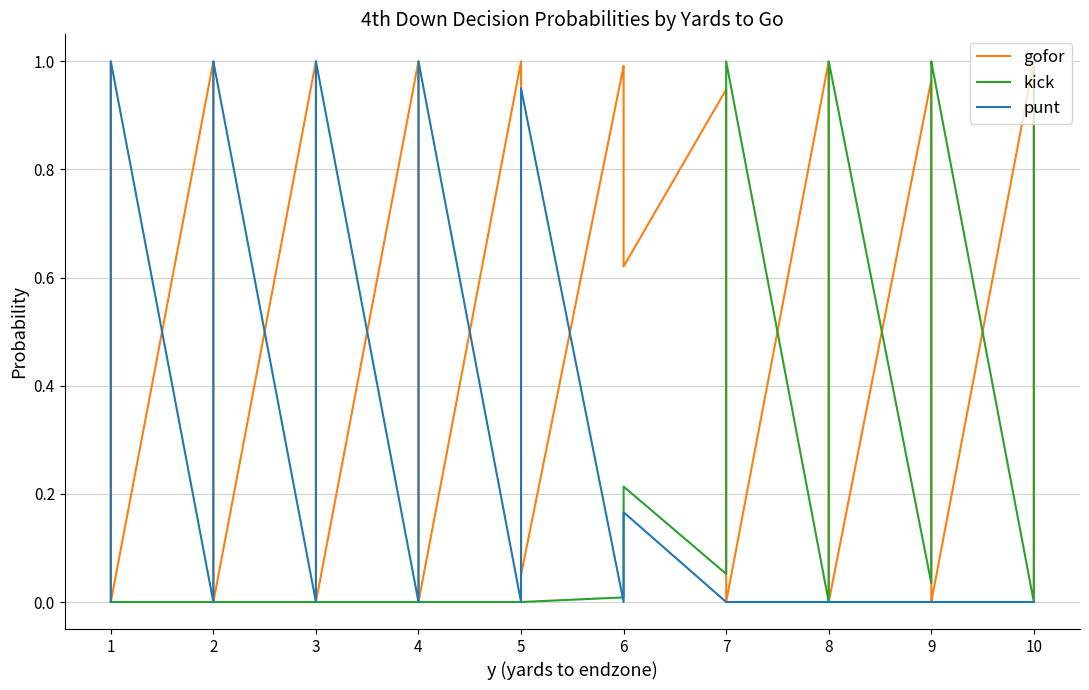

Count the number of data series in this chart.

3